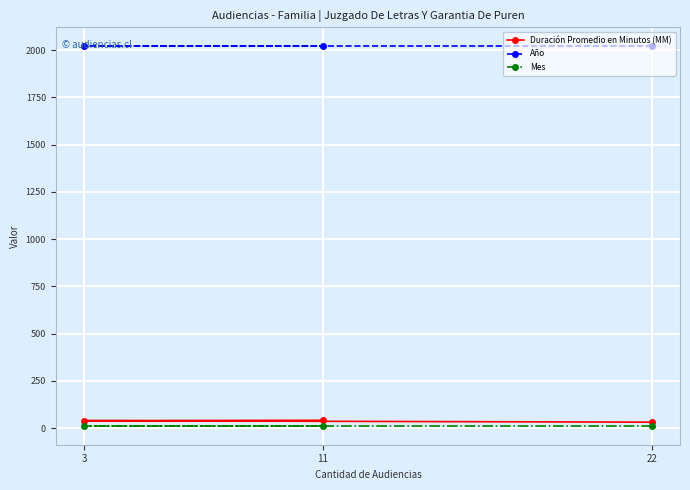

At how many categories does at least one series exceed 613?

3